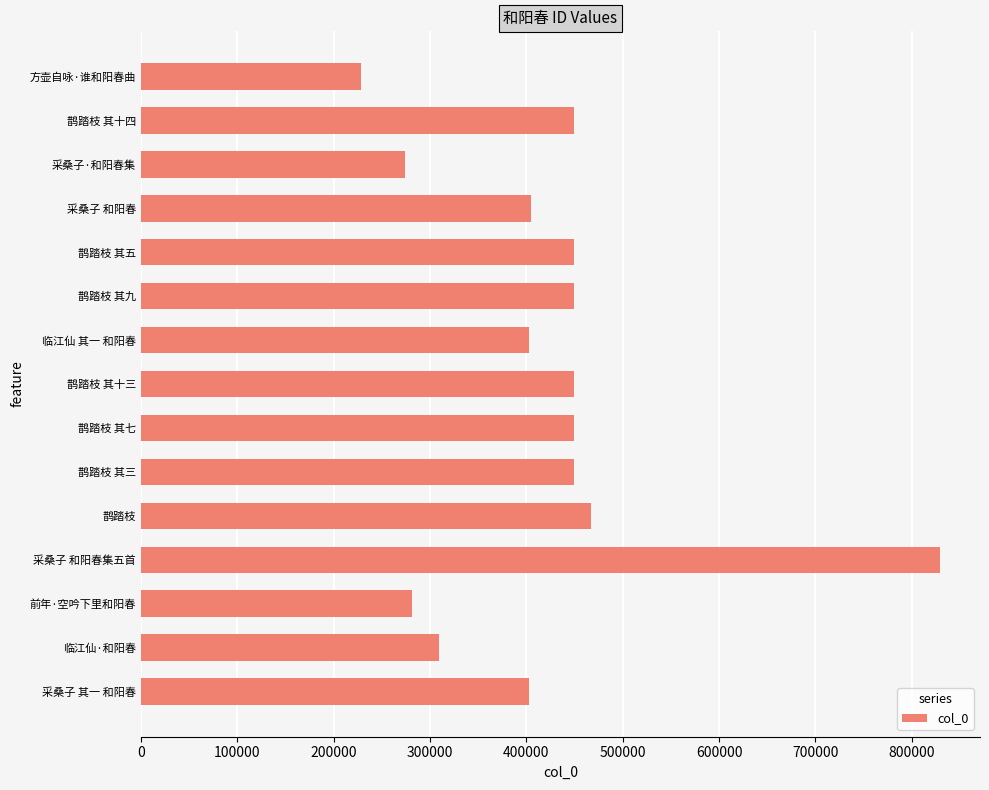

The value at 临江仙 其一 和阳春 is 402937. True or false?

True